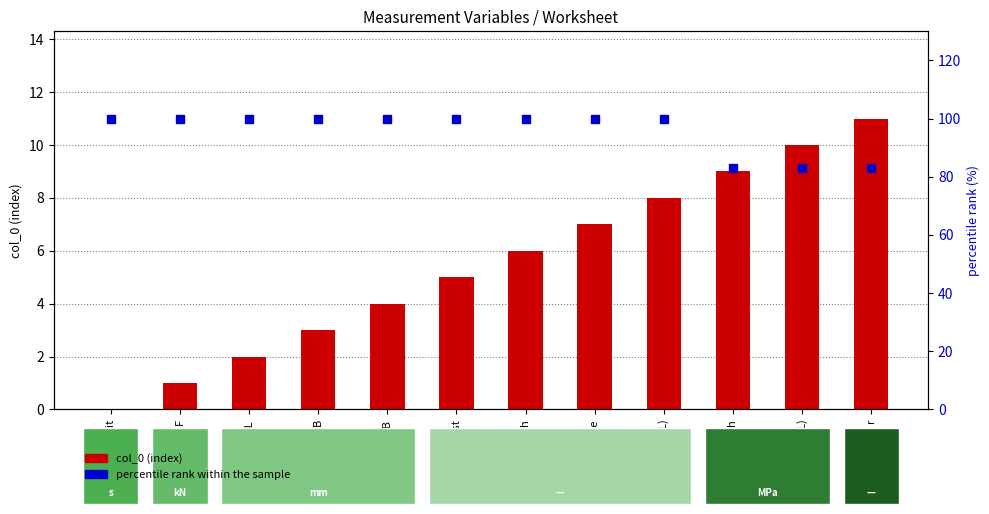

What is the total value across all series at Zeit?

100